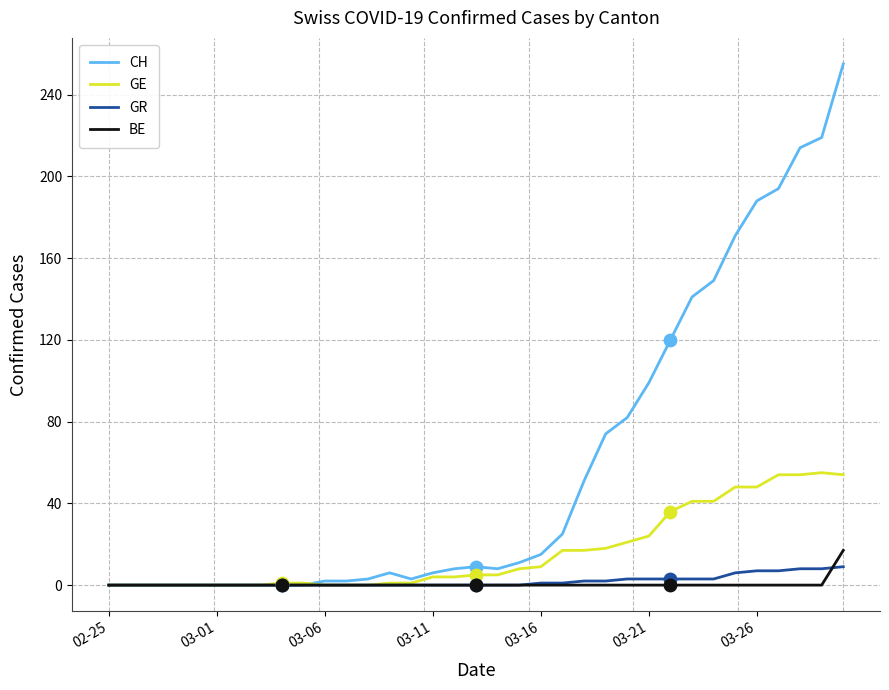

Which series has the widest spread of values?

CH